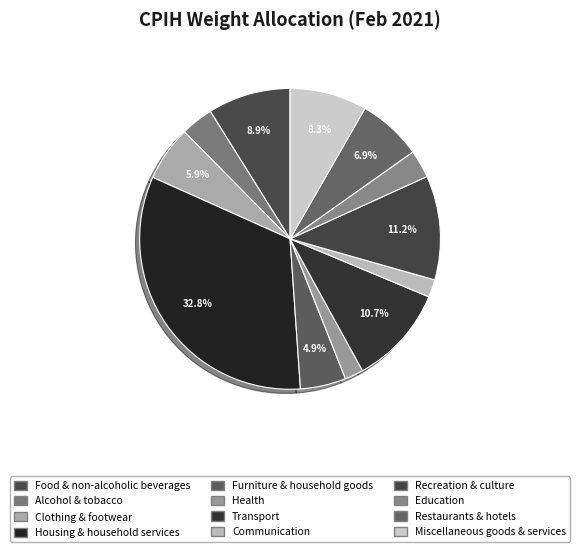

How many segments does this pie chart have?

12